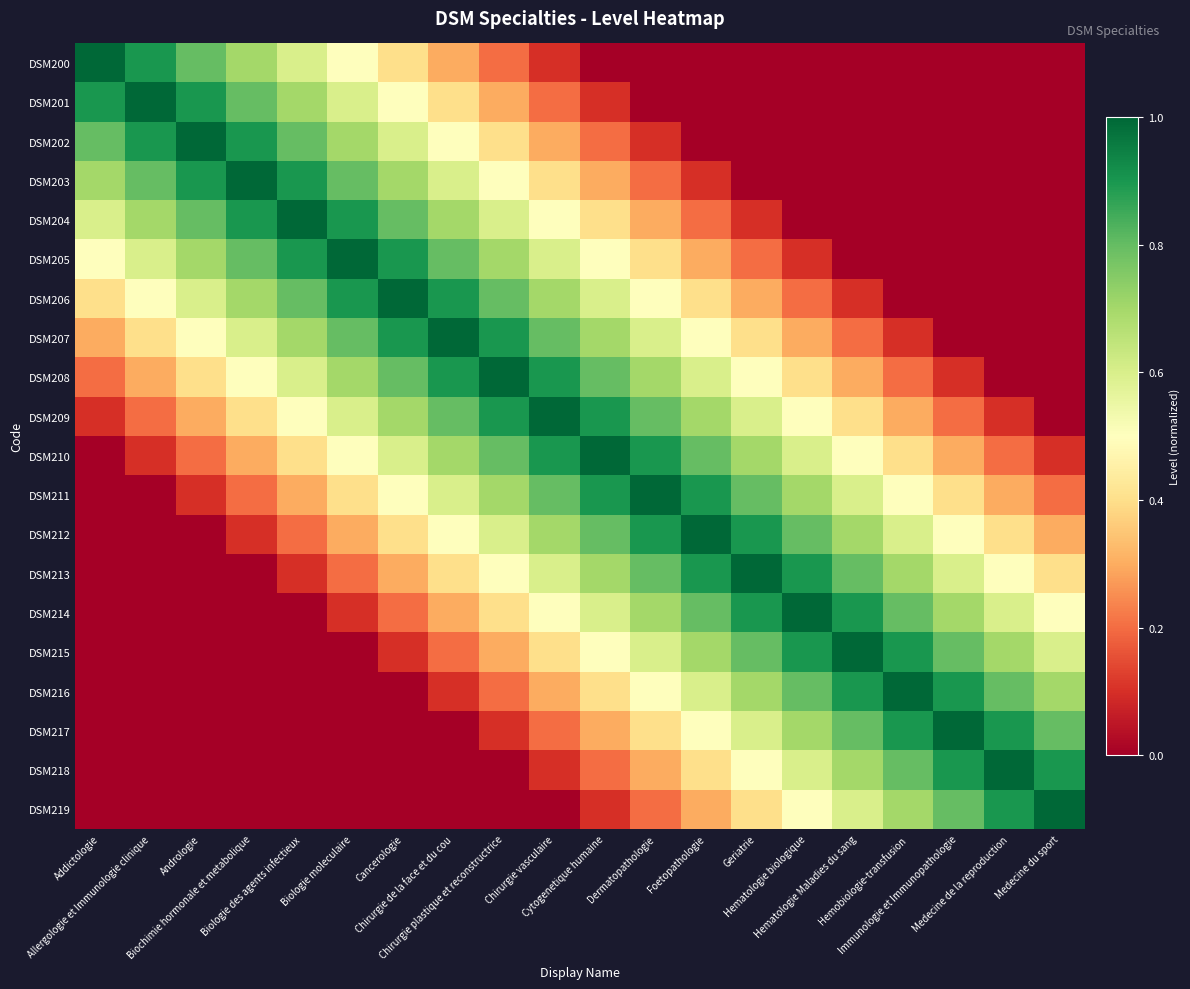

Reading left to right, what are all the values shown in this chart?

DSM200: Addictologie=1.0	Allergologie et Immunologie clinique=0.9	Andrologie=0.8	Biochimie hormonale et metabolique=0.7	Biologie des agents infectieux=0.6	Biologie moleculaire=0.5	Cancerologie=0.4	Chirurgie de la face et du cou=0.3	Chirurgie plastique et reconstructrice=0.2	Chirurgie vasculaire=0.1	Cytogenetique humaine=0.0	Dermatopathologie=0.0	Foetopathologie=0.0	Geriatrie=0.0	Hematologie biologique=0.0	Hematologie Maladies du sang=0.0	Hemobiologie-transfusion=0.0	Immunologie et Immunopathologie=0.0	Medecine de la reproduction=0.0	Medecine du sport=0.0
DSM201: Addictologie=0.9	Allergologie et Immunologie clinique=1.0	Andrologie=0.9	Biochimie hormonale et metabolique=0.8	Biologie des agents infectieux=0.7	Biologie moleculaire=0.6	Cancerologie=0.5	Chirurgie de la face et du cou=0.4	Chirurgie plastique et reconstructrice=0.3	Chirurgie vasculaire=0.2	Cytogenetique humaine=0.1	Dermatopathologie=0.0	Foetopathologie=0.0	Geriatrie=0.0	Hematologie biologique=0.0	Hematologie Maladies du sang=0.0	Hemobiologie-transfusion=0.0	Immunologie et Immunopathologie=0.0	Medecine de la reproduction=0.0	Medecine du sport=0.0
DSM202: Addictologie=0.8	Allergologie et Immunologie clinique=0.9	Andrologie=1.0	Biochimie hormonale et metabolique=0.9	Biologie des agents infectieux=0.8	Biologie moleculaire=0.7	Cancerologie=0.6	Chirurgie de la face et du cou=0.5	Chirurgie plastique et reconstructrice=0.4	Chirurgie vasculaire=0.3	Cytogenetique humaine=0.2	Dermatopathologie=0.1	Foetopathologie=0.0	Geriatrie=0.0	Hematologie biologique=0.0	Hematologie Maladies du sang=0.0	Hemobiologie-transfusion=0.0	Immunologie et Immunopathologie=0.0	Medecine de la reproduction=0.0	Medecine du sport=0.0
DSM203: Addictologie=0.7	Allergologie et Immunologie clinique=0.8	Andrologie=0.9	Biochimie hormonale et metabolique=1.0	Biologie des agents infectieux=0.9	Biologie moleculaire=0.8	Cancerologie=0.7	Chirurgie de la face et du cou=0.6	Chirurgie plastique et reconstructrice=0.5	Chirurgie vasculaire=0.4	Cytogenetique humaine=0.3	Dermatopathologie=0.2	Foetopathologie=0.1	Geriatrie=0.0	Hematologie biologique=0.0	Hematologie Maladies du sang=0.0	Hemobiologie-transfusion=0.0	Immunologie et Immunopathologie=0.0	Medecine de la reproduction=0.0	Medecine du sport=0.0
DSM204: Addictologie=0.6	Allergologie et Immunologie clinique=0.7	Andrologie=0.8	Biochimie hormonale et metabolique=0.9	Biologie des agents infectieux=1.0	Biologie moleculaire=0.9	Cancerologie=0.8	Chirurgie de la face et du cou=0.7	Chirurgie plastique et reconstructrice=0.6	Chirurgie vasculaire=0.5	Cytogenetique humaine=0.4	Dermatopathologie=0.3	Foetopathologie=0.2	Geriatrie=0.1	Hematologie biologique=0.0	Hematologie Maladies du sang=0.0	Hemobiologie-transfusion=0.0	Immunologie et Immunopathologie=0.0	Medecine de la reproduction=0.0	Medecine du sport=0.0
DSM205: Addictologie=0.5	Allergologie et Immunologie clinique=0.6	Andrologie=0.7	Biochimie hormonale et metabolique=0.8	Biologie des agents infectieux=0.9	Biologie moleculaire=1.0	Cancerologie=0.9	Chirurgie de la face et du cou=0.8	Chirurgie plastique et reconstructrice=0.7	Chirurgie vasculaire=0.6	Cytogenetique humaine=0.5	Dermatopathologie=0.4	Foetopathologie=0.3	Geriatrie=0.2	Hematologie biologique=0.1	Hematologie Maladies du sang=0.0	Hemobiologie-transfusion=0.0	Immunologie et Immunopathologie=0.0	Medecine de la reproduction=0.0	Medecine du sport=0.0
DSM206: Addictologie=0.4	Allergologie et Immunologie clinique=0.5	Andrologie=0.6	Biochimie hormonale et metabolique=0.7	Biologie des agents infectieux=0.8	Biologie moleculaire=0.9	Cancerologie=1.0	Chirurgie de la face et du cou=0.9	Chirurgie plastique et reconstructrice=0.8	Chirurgie vasculaire=0.7	Cytogenetique humaine=0.6	Dermatopathologie=0.5	Foetopathologie=0.4	Geriatrie=0.3	Hematologie biologique=0.2	Hematologie Maladies du sang=0.1	Hemobiologie-transfusion=0.0	Immunologie et Immunopathologie=0.0	Medecine de la reproduction=0.0	Medecine du sport=0.0
DSM207: Addictologie=0.3	Allergologie et Immunologie clinique=0.4	Andrologie=0.5	Biochimie hormonale et metabolique=0.6	Biologie des agents infectieux=0.7	Biologie moleculaire=0.8	Cancerologie=0.9	Chirurgie de la face et du cou=1.0	Chirurgie plastique et reconstructrice=0.9	Chirurgie vasculaire=0.8	Cytogenetique humaine=0.7	Dermatopathologie=0.6	Foetopathologie=0.5	Geriatrie=0.4	Hematologie biologique=0.3	Hematologie Maladies du sang=0.2	Hemobiologie-transfusion=0.1	Immunologie et Immunopathologie=0.0	Medecine de la reproduction=0.0	Medecine du sport=0.0
DSM208: Addictologie=0.2	Allergologie et Immunologie clinique=0.3	Andrologie=0.4	Biochimie hormonale et metabolique=0.5	Biologie des agents infectieux=0.6	Biologie moleculaire=0.7	Cancerologie=0.8	Chirurgie de la face et du cou=0.9	Chirurgie plastique et reconstructrice=1.0	Chirurgie vasculaire=0.9	Cytogenetique humaine=0.8	Dermatopathologie=0.7	Foetopathologie=0.6	Geriatrie=0.5	Hematologie biologique=0.4	Hematologie Maladies du sang=0.3	Hemobiologie-transfusion=0.2	Immunologie et Immunopathologie=0.1	Medecine de la reproduction=0.0	Medecine du sport=0.0
DSM209: Addictologie=0.1	Allergologie et Immunologie clinique=0.2	Andrologie=0.3	Biochimie hormonale et metabolique=0.4	Biologie des agents infectieux=0.5	Biologie moleculaire=0.6	Cancerologie=0.7	Chirurgie de la face et du cou=0.8	Chirurgie plastique et reconstructrice=0.9	Chirurgie vasculaire=1.0	Cytogenetique humaine=0.9	Dermatopathologie=0.8	Foetopathologie=0.7	Geriatrie=0.6	Hematologie biologique=0.5	Hematologie Maladies du sang=0.4	Hemobiologie-transfusion=0.3	Immunologie et Immunopathologie=0.2	Medecine de la reproduction=0.1	Medecine du sport=0.0
DSM210: Addictologie=0.0	Allergologie et Immunologie clinique=0.1	Andrologie=0.2	Biochimie hormonale et metabolique=0.3	Biologie des agents infectieux=0.4	Biologie moleculaire=0.5	Cancerologie=0.6	Chirurgie de la face et du cou=0.7	Chirurgie plastique et reconstructrice=0.8	Chirurgie vasculaire=0.9	Cytogenetique humaine=1.0	Dermatopathologie=0.9	Foetopathologie=0.8	Geriatrie=0.7	Hematologie biologique=0.6	Hematologie Maladies du sang=0.5	Hemobiologie-transfusion=0.4	Immunologie et Immunopathologie=0.3	Medecine de la reproduction=0.2	Medecine du sport=0.1
DSM211: Addictologie=0.0	Allergologie et Immunologie clinique=0.0	Andrologie=0.1	Biochimie hormonale et metabolique=0.2	Biologie des agents infectieux=0.3	Biologie moleculaire=0.4	Cancerologie=0.5	Chirurgie de la face et du cou=0.6	Chirurgie plastique et reconstructrice=0.7	Chirurgie vasculaire=0.8	Cytogenetique humaine=0.9	Dermatopathologie=1.0	Foetopathologie=0.9	Geriatrie=0.8	Hematologie biologique=0.7	Hematologie Maladies du sang=0.6	Hemobiologie-transfusion=0.5	Immunologie et Immunopathologie=0.4	Medecine de la reproduction=0.3	Medecine du sport=0.2
DSM212: Addictologie=0.0	Allergologie et Immunologie clinique=0.0	Andrologie=0.0	Biochimie hormonale et metabolique=0.1	Biologie des agents infectieux=0.2	Biologie moleculaire=0.3	Cancerologie=0.4	Chirurgie de la face et du cou=0.5	Chirurgie plastique et reconstructrice=0.6	Chirurgie vasculaire=0.7	Cytogenetique humaine=0.8	Dermatopathologie=0.9	Foetopathologie=1.0	Geriatrie=0.9	Hematologie biologique=0.8	Hematologie Maladies du sang=0.7	Hemobiologie-transfusion=0.6	Immunologie et Immunopathologie=0.5	Medecine de la reproduction=0.4	Medecine du sport=0.3
DSM213: Addictologie=0.0	Allergologie et Immunologie clinique=0.0	Andrologie=0.0	Biochimie hormonale et metabolique=0.0	Biologie des agents infectieux=0.1	Biologie moleculaire=0.2	Cancerologie=0.3	Chirurgie de la face et du cou=0.4	Chirurgie plastique et reconstructrice=0.5	Chirurgie vasculaire=0.6	Cytogenetique humaine=0.7	Dermatopathologie=0.8	Foetopathologie=0.9	Geriatrie=1.0	Hematologie biologique=0.9	Hematologie Maladies du sang=0.8	Hemobiologie-transfusion=0.7	Immunologie et Immunopathologie=0.6	Medecine de la reproduction=0.5	Medecine du sport=0.4
DSM214: Addictologie=0.0	Allergologie et Immunologie clinique=0.0	Andrologie=0.0	Biochimie hormonale et metabolique=0.0	Biologie des agents infectieux=0.0	Biologie moleculaire=0.1	Cancerologie=0.2	Chirurgie de la face et du cou=0.3	Chirurgie plastique et reconstructrice=0.4	Chirurgie vasculaire=0.5	Cytogenetique humaine=0.6	Dermatopathologie=0.7	Foetopathologie=0.8	Geriatrie=0.9	Hematologie biologique=1.0	Hematologie Maladies du sang=0.9	Hemobiologie-transfusion=0.8	Immunologie et Immunopathologie=0.7	Medecine de la reproduction=0.6	Medecine du sport=0.5
DSM215: Addictologie=0.0	Allergologie et Immunologie clinique=0.0	Andrologie=0.0	Biochimie hormonale et metabolique=0.0	Biologie des agents infectieux=0.0	Biologie moleculaire=0.0	Cancerologie=0.1	Chirurgie de la face et du cou=0.2	Chirurgie plastique et reconstructrice=0.3	Chirurgie vasculaire=0.4	Cytogenetique humaine=0.5	Dermatopathologie=0.6	Foetopathologie=0.7	Geriatrie=0.8	Hematologie biologique=0.9	Hematologie Maladies du sang=1.0	Hemobiologie-transfusion=0.9	Immunologie et Immunopathologie=0.8	Medecine de la reproduction=0.7	Medecine du sport=0.6
DSM216: Addictologie=0.0	Allergologie et Immunologie clinique=0.0	Andrologie=0.0	Biochimie hormonale et metabolique=0.0	Biologie des agents infectieux=0.0	Biologie moleculaire=0.0	Cancerologie=0.0	Chirurgie de la face et du cou=0.1	Chirurgie plastique et reconstructrice=0.2	Chirurgie vasculaire=0.3	Cytogenetique humaine=0.4	Dermatopathologie=0.5	Foetopathologie=0.6	Geriatrie=0.7	Hematologie biologique=0.8	Hematologie Maladies du sang=0.9	Hemobiologie-transfusion=1.0	Immunologie et Immunopathologie=0.9	Medecine de la reproduction=0.8	Medecine du sport=0.7
DSM217: Addictologie=0.0	Allergologie et Immunologie clinique=0.0	Andrologie=0.0	Biochimie hormonale et metabolique=0.0	Biologie des agents infectieux=0.0	Biologie moleculaire=0.0	Cancerologie=0.0	Chirurgie de la face et du cou=0.0	Chirurgie plastique et reconstructrice=0.1	Chirurgie vasculaire=0.2	Cytogenetique humaine=0.3	Dermatopathologie=0.4	Foetopathologie=0.5	Geriatrie=0.6	Hematologie biologique=0.7	Hematologie Maladies du sang=0.8	Hemobiologie-transfusion=0.9	Immunologie et Immunopathologie=1.0	Medecine de la reproduction=0.9	Medecine du sport=0.8
DSM218: Addictologie=0.0	Allergologie et Immunologie clinique=0.0	Andrologie=0.0	Biochimie hormonale et metabolique=0.0	Biologie des agents infectieux=0.0	Biologie moleculaire=0.0	Cancerologie=0.0	Chirurgie de la face et du cou=0.0	Chirurgie plastique et reconstructrice=0.0	Chirurgie vasculaire=0.1	Cytogenetique humaine=0.2	Dermatopathologie=0.3	Foetopathologie=0.4	Geriatrie=0.5	Hematologie biologique=0.6	Hematologie Maladies du sang=0.7	Hemobiologie-transfusion=0.8	Immunologie et Immunopathologie=0.9	Medecine de la reproduction=1.0	Medecine du sport=0.9
DSM219: Addictologie=0.0	Allergologie et Immunologie clinique=0.0	Andrologie=0.0	Biochimie hormonale et metabolique=0.0	Biologie des agents infectieux=0.0	Biologie moleculaire=0.0	Cancerologie=0.0	Chirurgie de la face et du cou=0.0	Chirurgie plastique et reconstructrice=0.0	Chirurgie vasculaire=0.0	Cytogenetique humaine=0.1	Dermatopathologie=0.2	Foetopathologie=0.3	Geriatrie=0.4	Hematologie biologique=0.5	Hematologie Maladies du sang=0.6	Hemobiologie-transfusion=0.7	Immunologie et Immunopathologie=0.8	Medecine de la reproduction=0.9	Medecine du sport=1.0